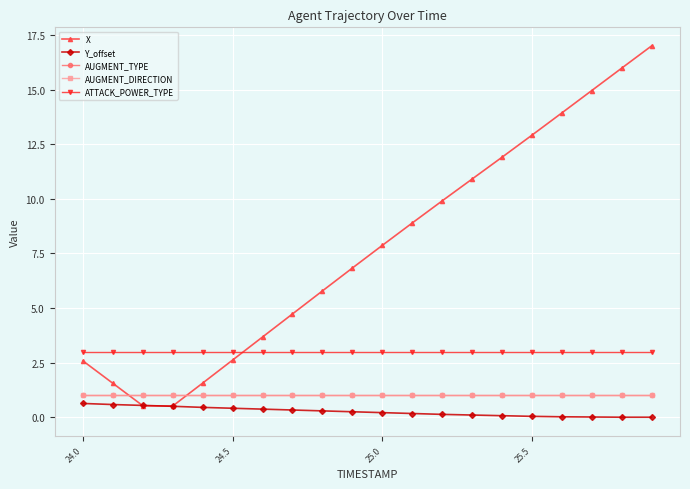

Does the chart have visible grid lines?

Yes